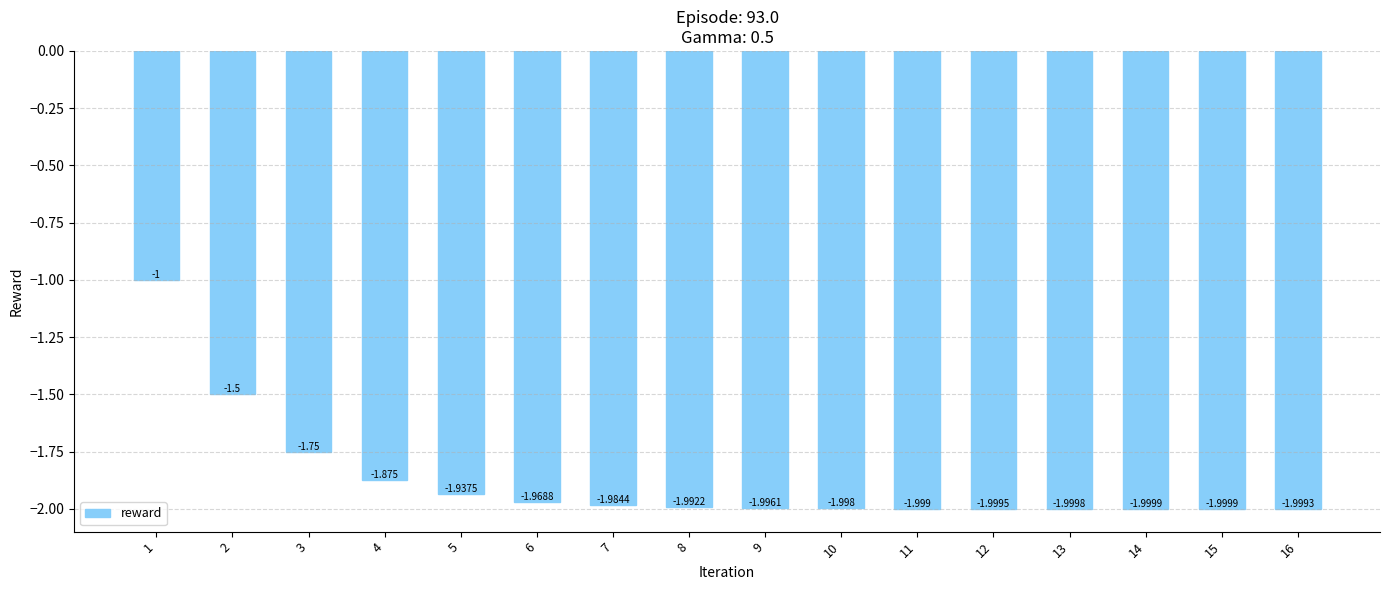

What is the approximate value at 13?

-2.0